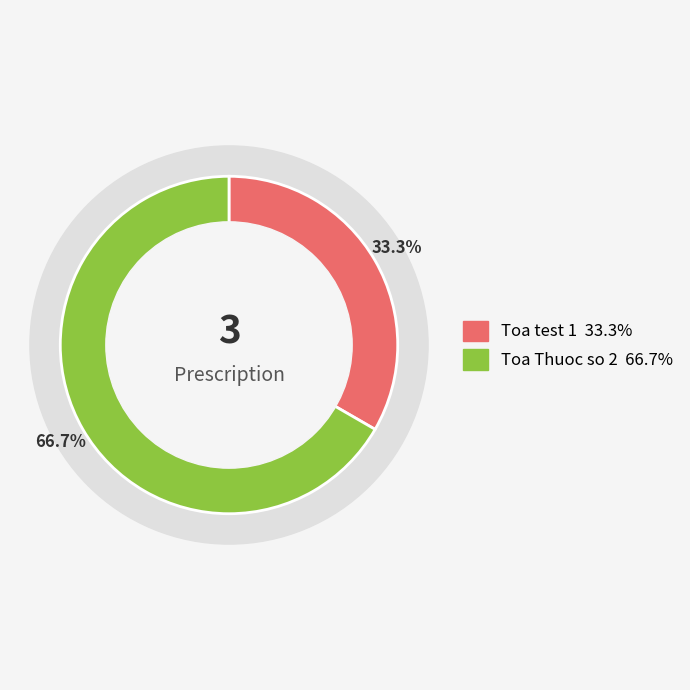

Rank the categories by value from lowest to highest.

Toa test 1, Toa Thuoc so 2